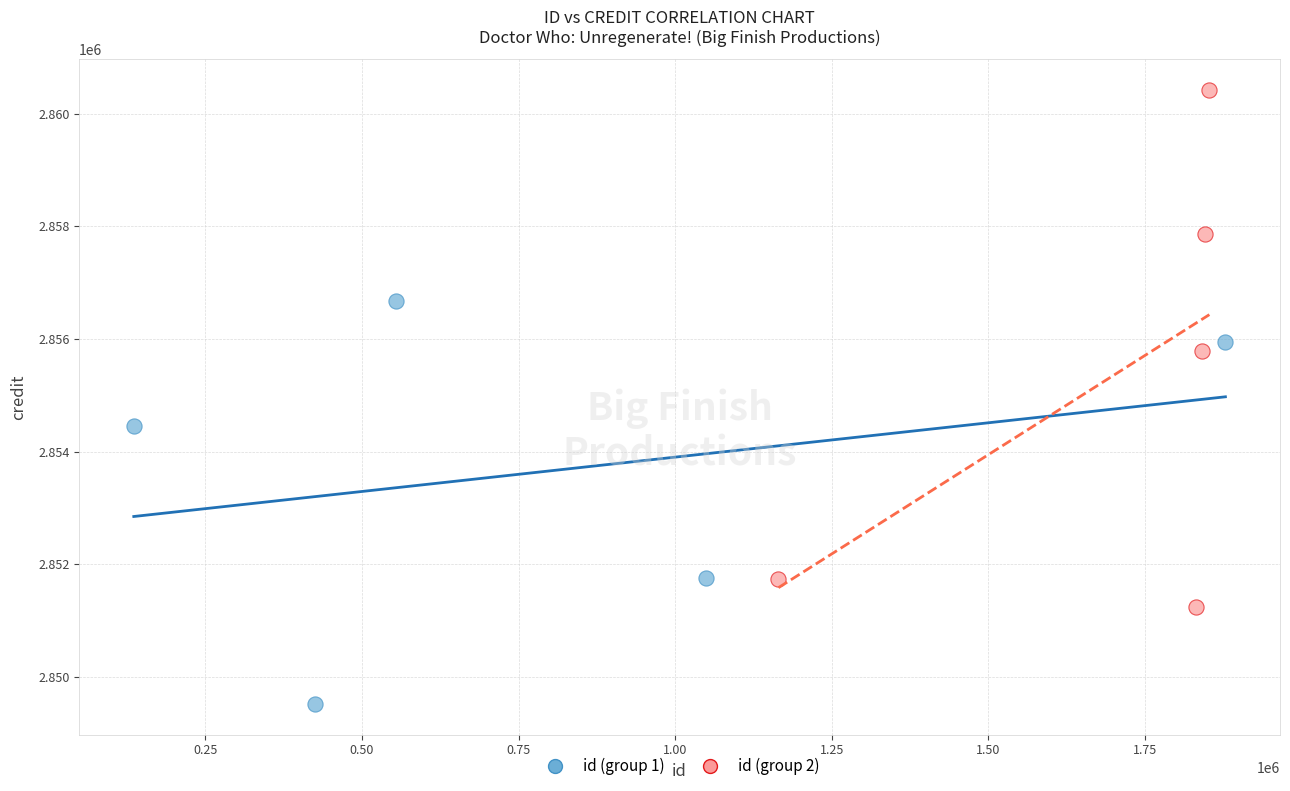

Which series reaches the maximum Y coordinate?

id (group 2)